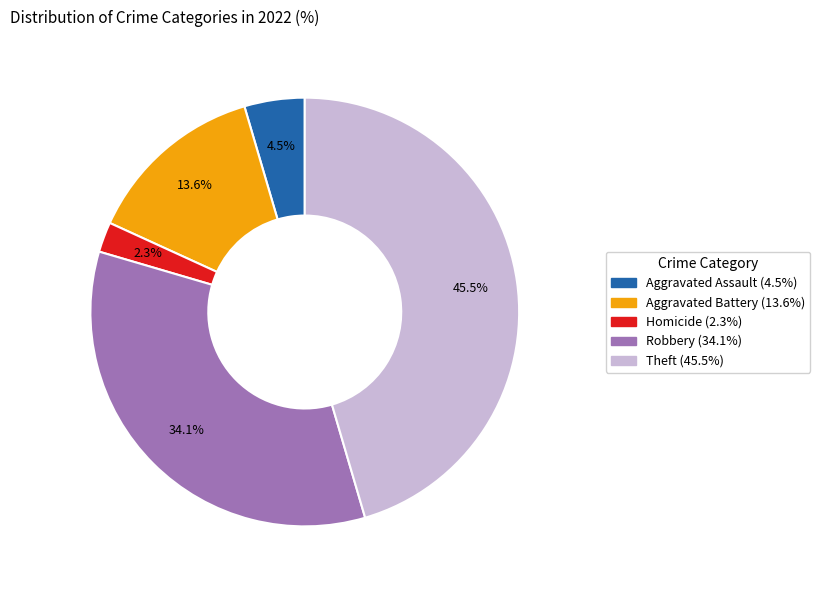

Is there a majority slice in this chart?

No